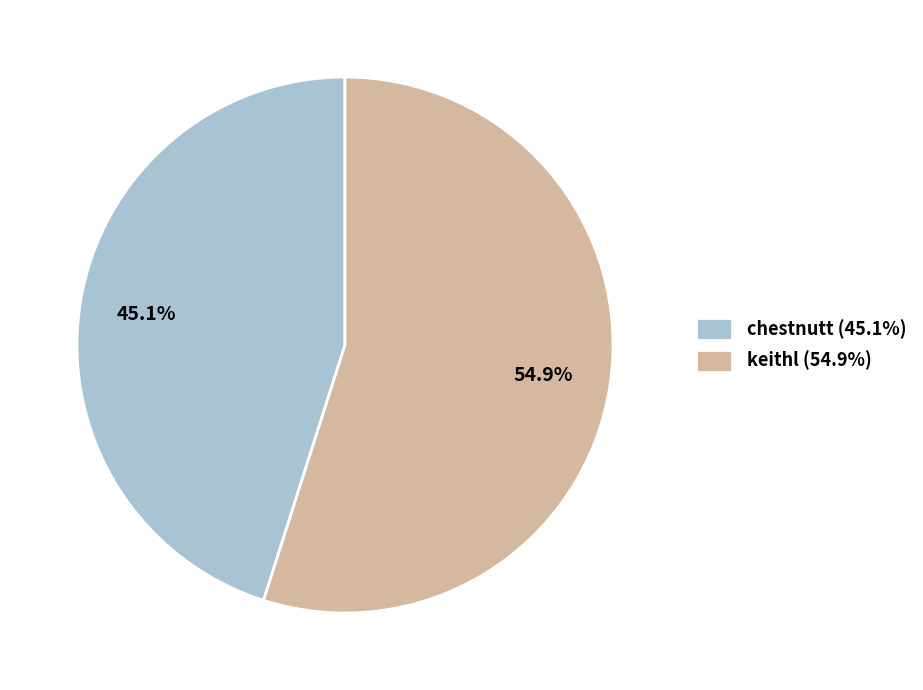

Is the sum of keithl and chestnutt greater than half?

Yes